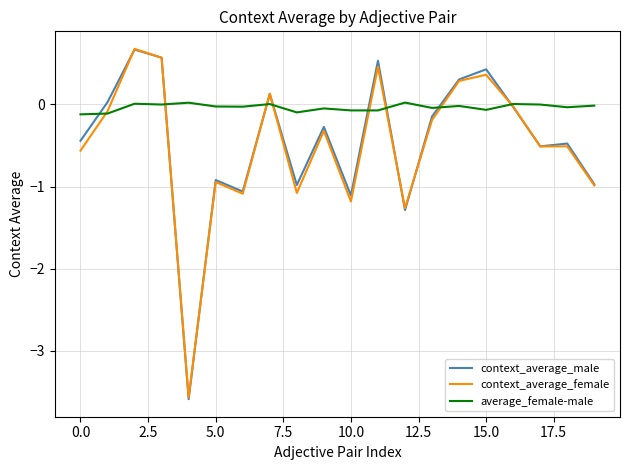

Which series has the largest total across all categories?

average_female-male